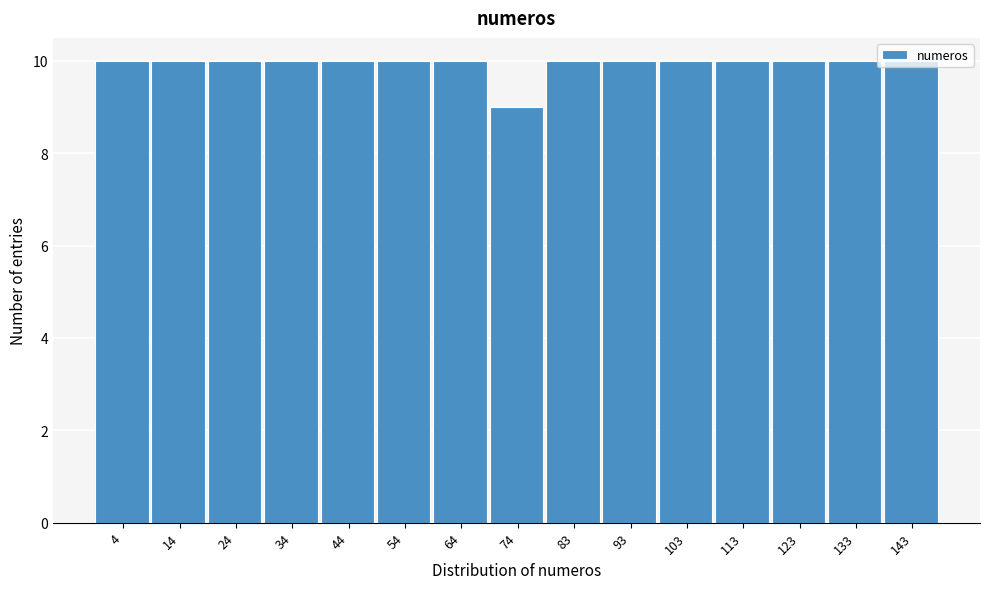

Which category has the lowest value across all series?

74